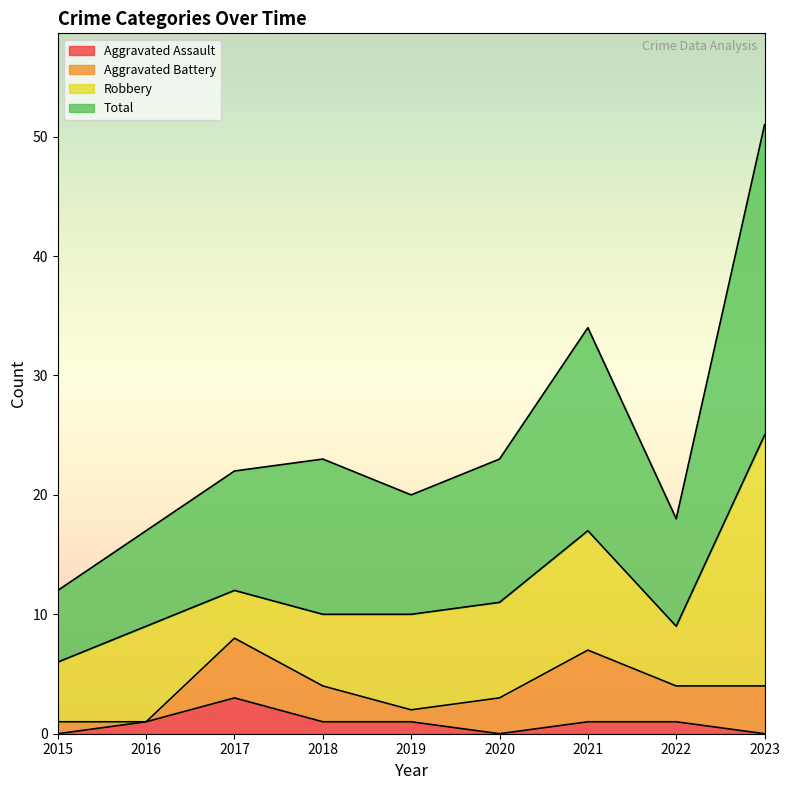

List the labels in order of Total value, largest first.

2023, 2021, 2018, 2020, 2017, 2019, 2022, 2016, 2015